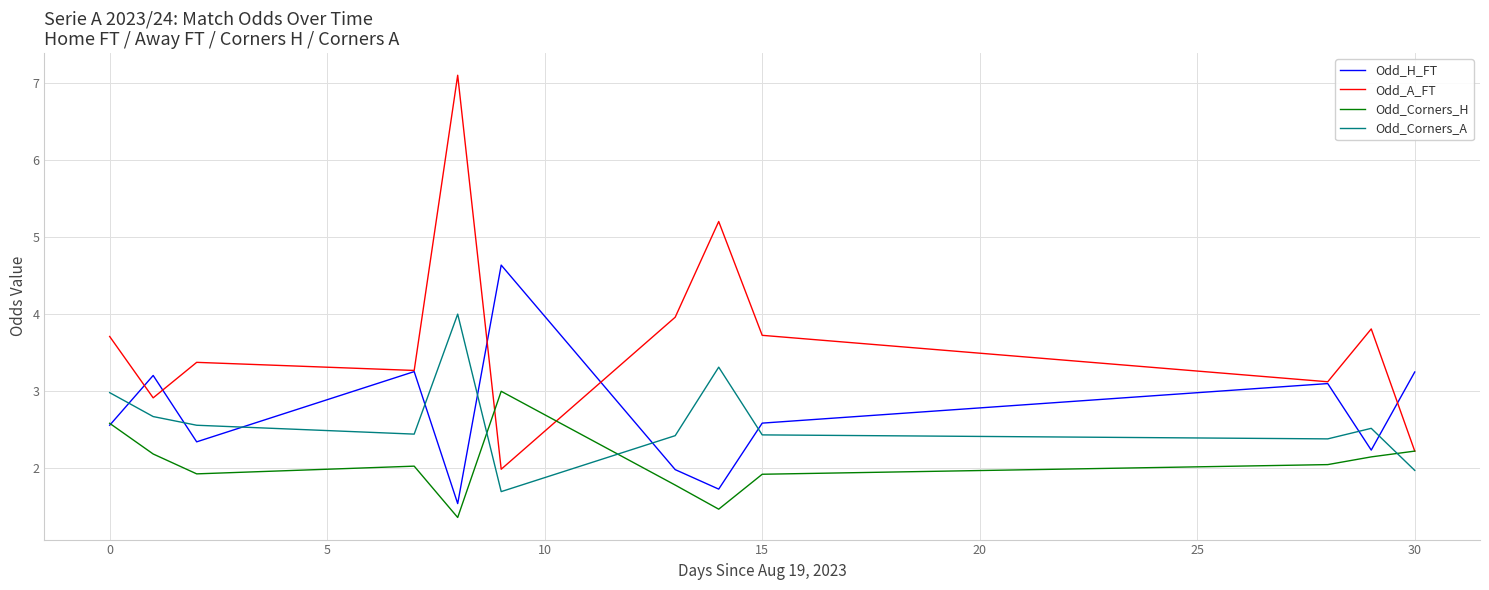

What is the highest value of the Odd_A_FT series?

7.1